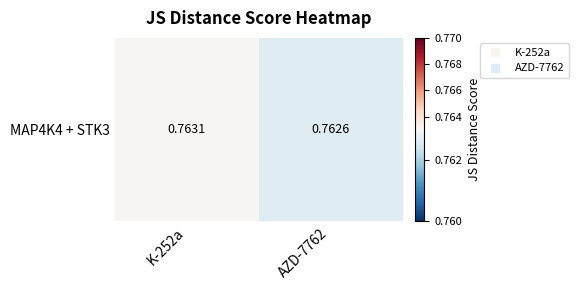

What is the minimum value shown in the chart?

0.8